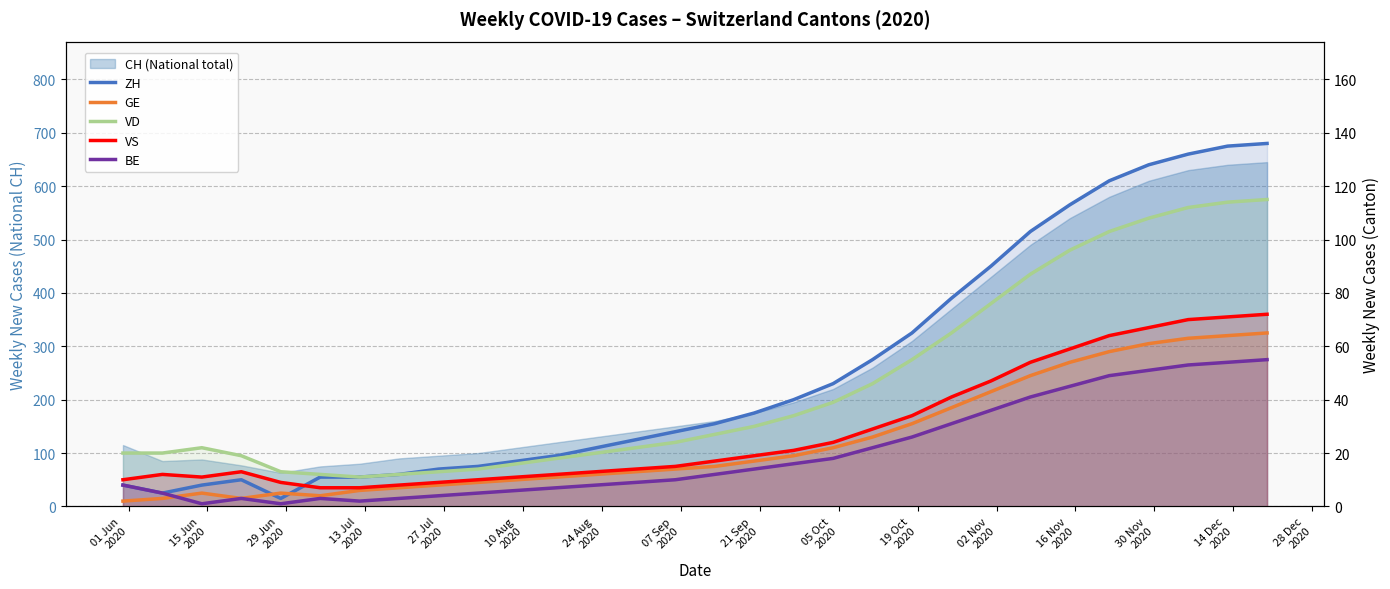

How many interior local peaks does the GE series have?

2